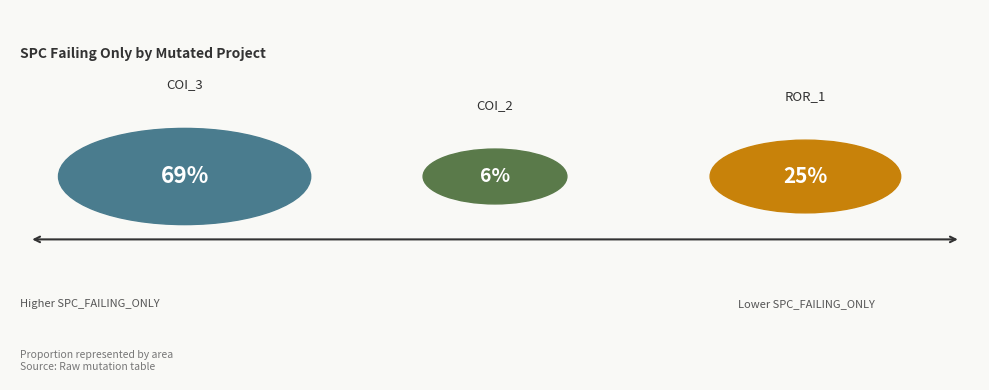

Rank the categories by value from lowest to highest.

AutoResponder.EmailSystem.Client.COI_2, Forward.EmailSystem.Client.ROR_1, AutoResponder.EmailSystem.Client.COI_3